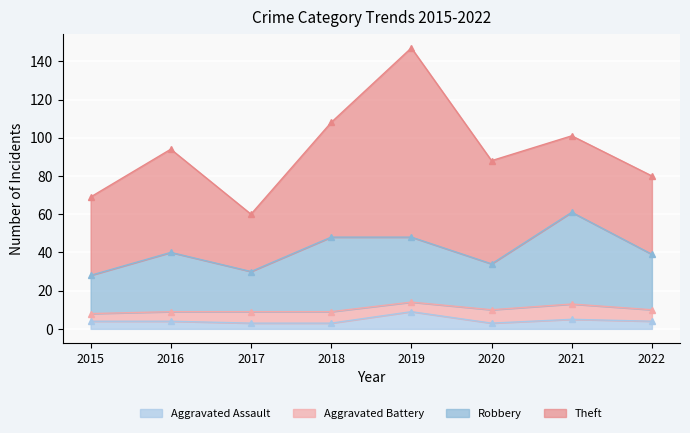

What is the sum of all Aggravated Assault values?

35